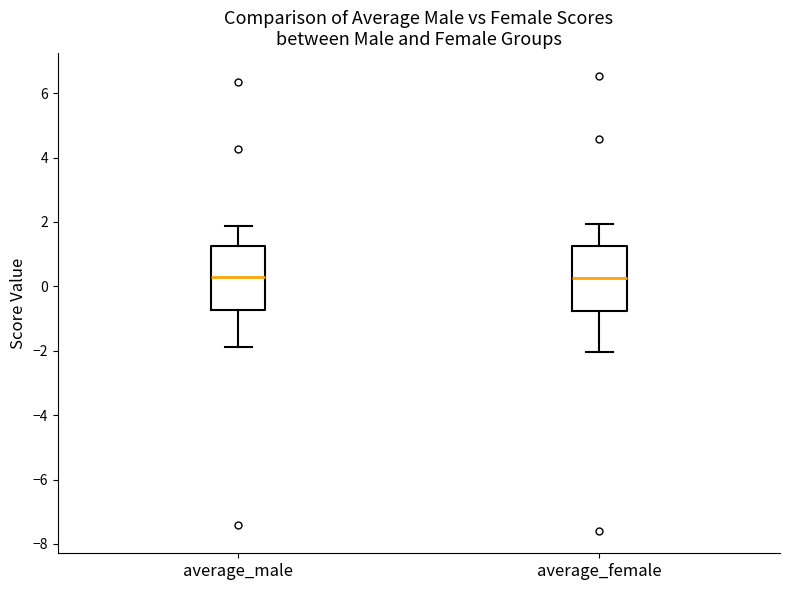

Reading left to right, transcribe this box plot: for each box, give where its median line is, the range the box spans, and where its two whiskers end, as read against the y-axis. The values are not printed on the chart, so give them approximately, as read against the axis.

average_male: median 0.2, box -0.8 to 1.2, whiskers -1.8 to 1.8
average_female: median 0.2, box -0.8 to 1.2, whiskers -2.0 to 2.0